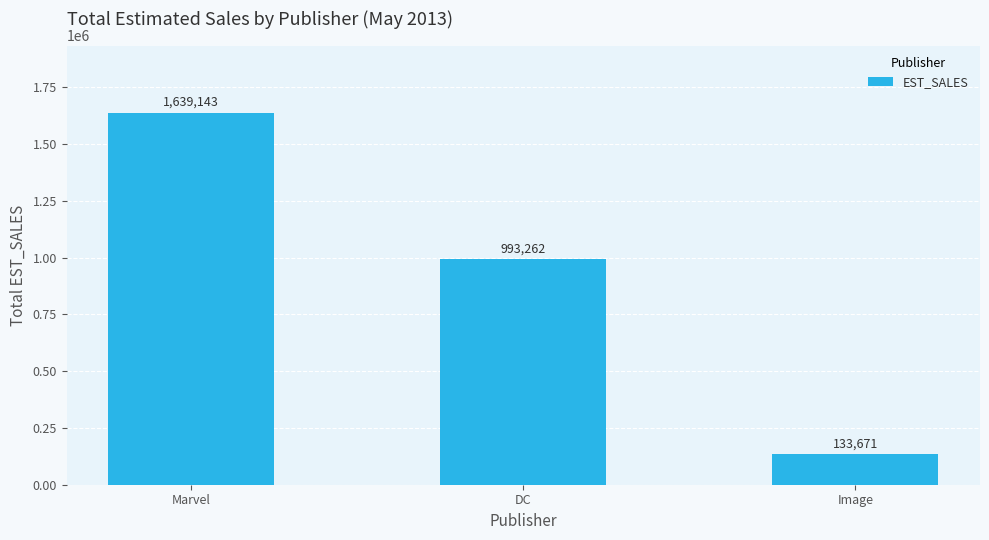

What is the label of the 2nd bar from the right?

DC